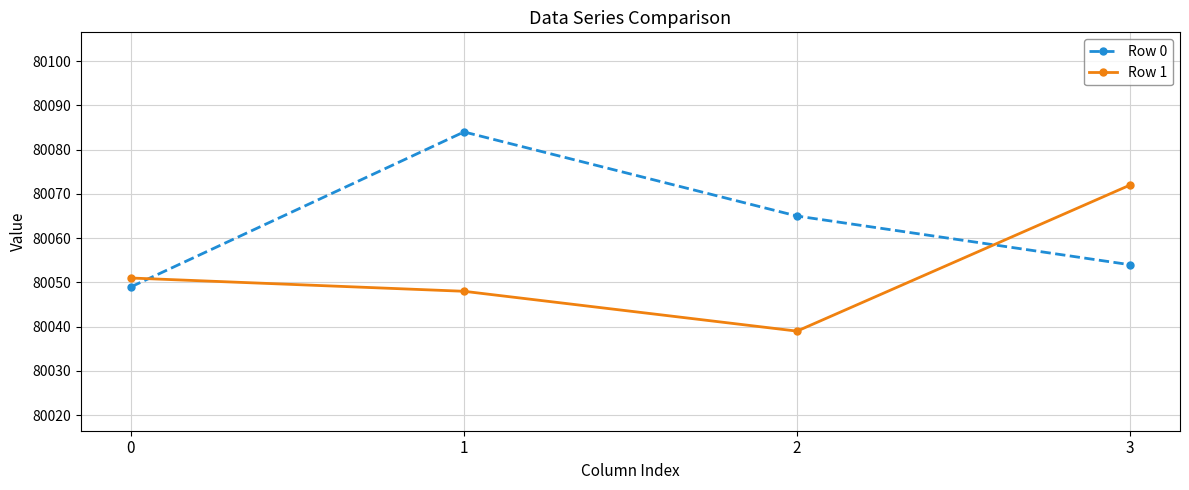

Reading right to left, extract all data points from this chart.

Row 0: 3=80054	2=80065	1=80084	0=80049
Row 1: 3=80072	2=80039	1=80048	0=80051